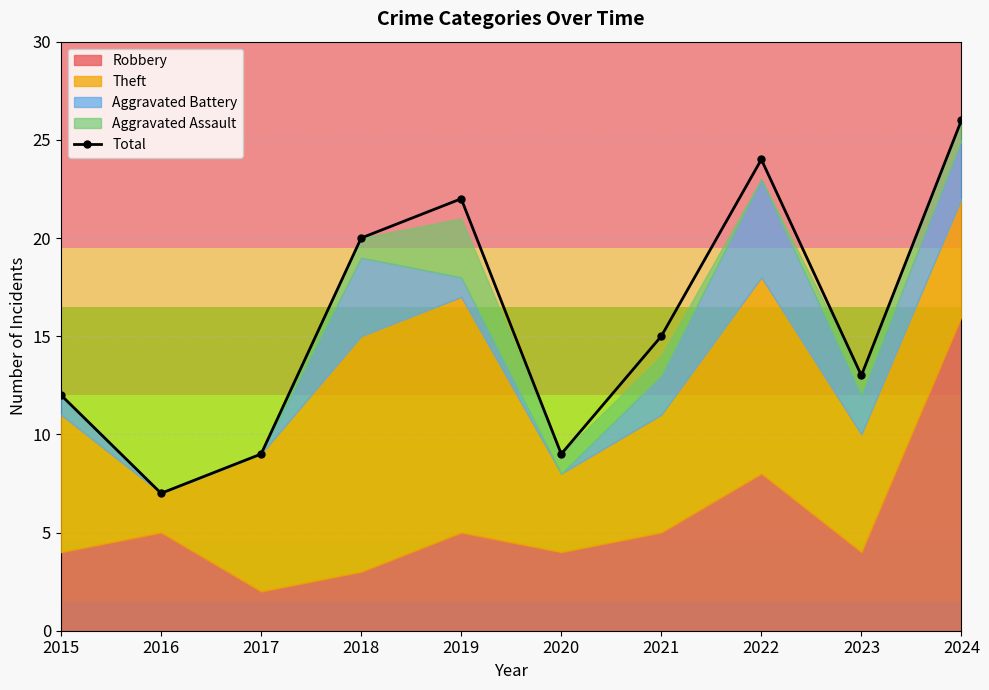

Reading left to right, transcribe all the data shown in this chart.

12	7	9	20	22	9	15	24	13	26